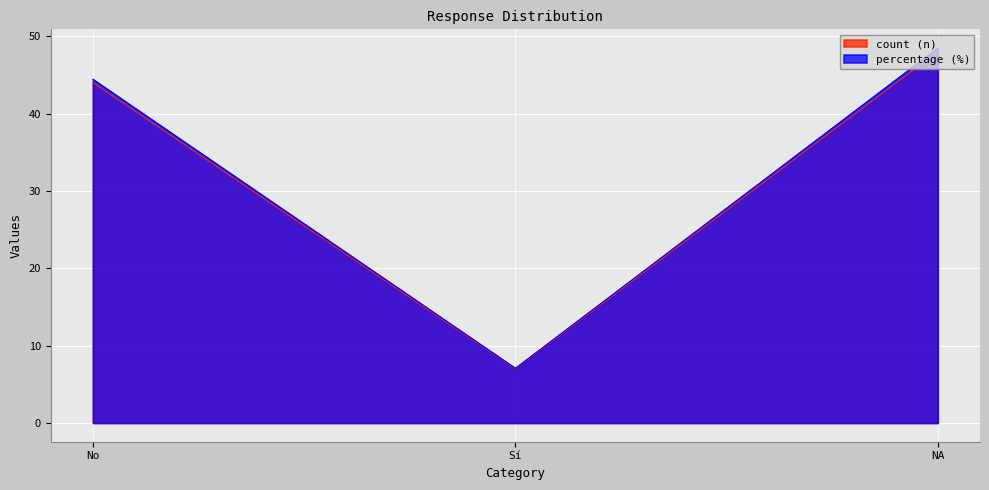

How many lines are shown in the chart?

2